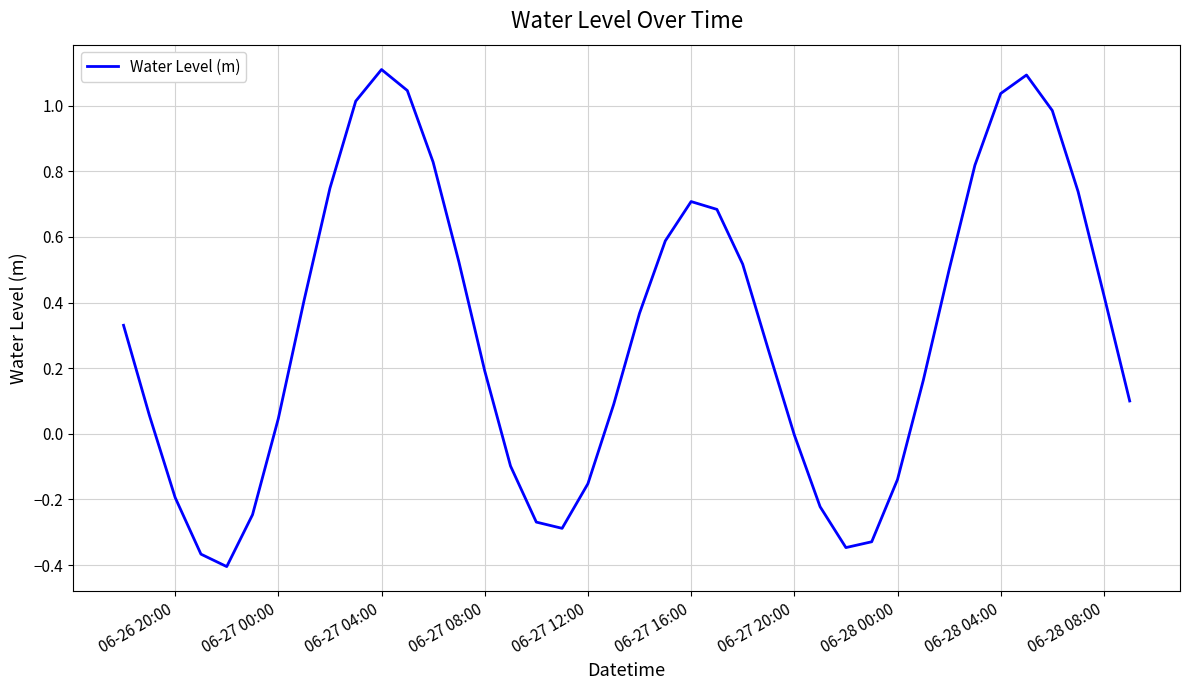

What is the difference between the maximum and minimum values?

1.5